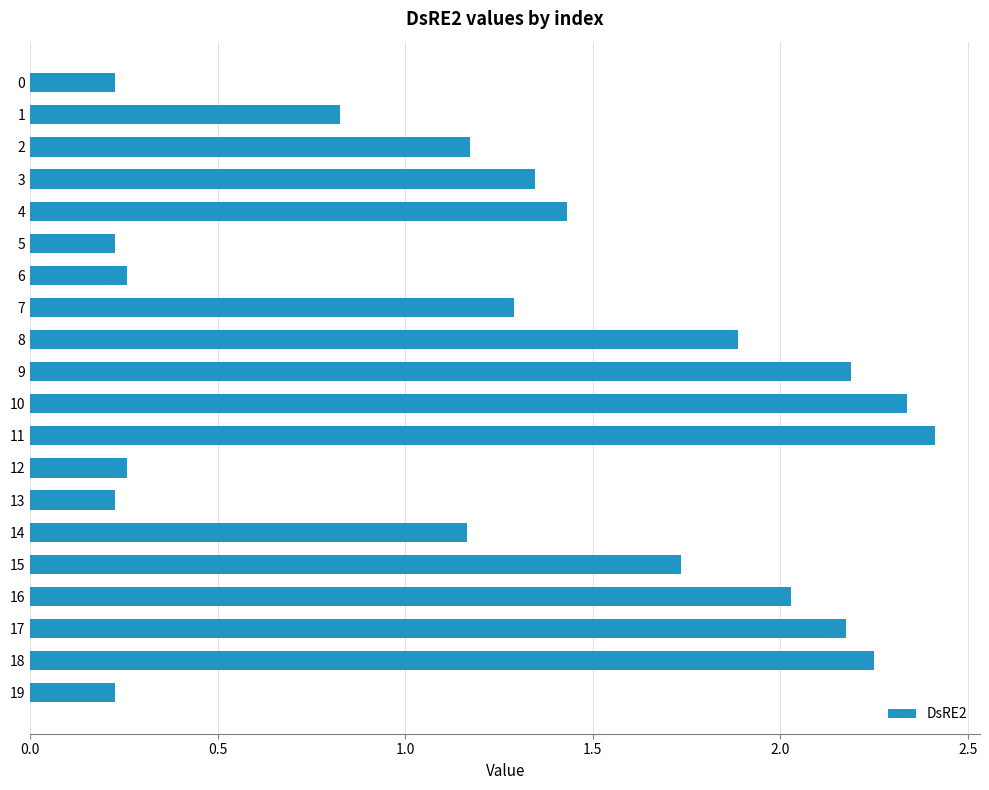

What is the value of the 9th bar from the top?

1.9